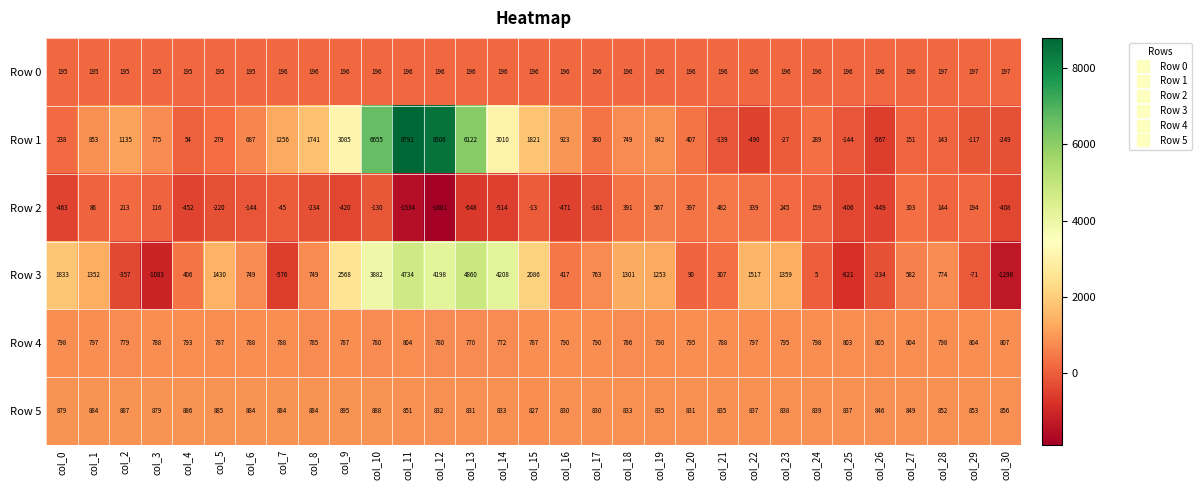

What is the minimum value shown in the chart?

-1881